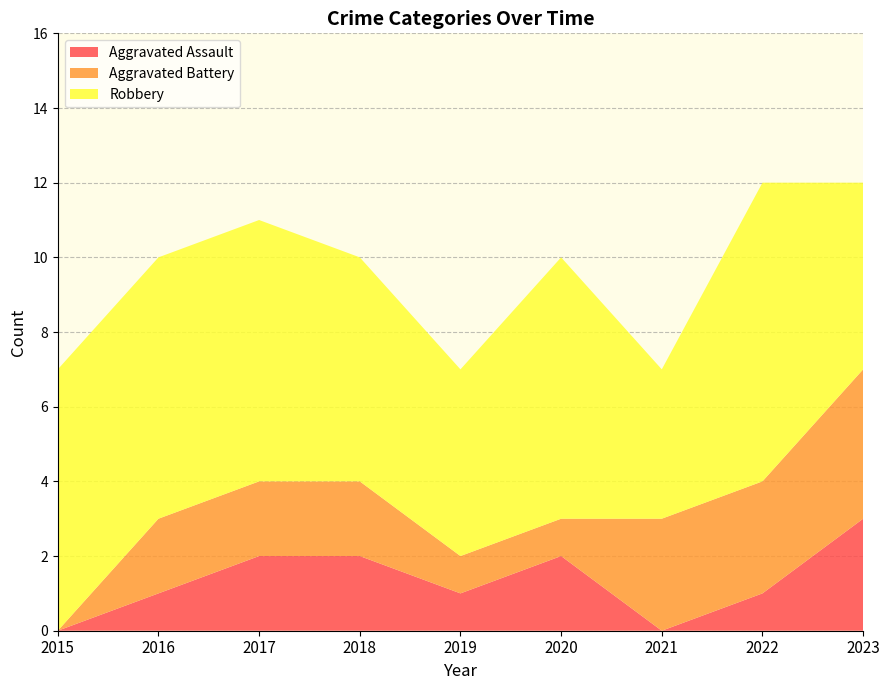

Reading left to right, list all the values displayed in this chart.

Aggravated Assault: 0	1	2	2	1	2	0	1	3
Aggravated Battery: 0	2	2	2	1	1	3	3	4
Robbery: 7	7	7	6	5	7	4	8	5